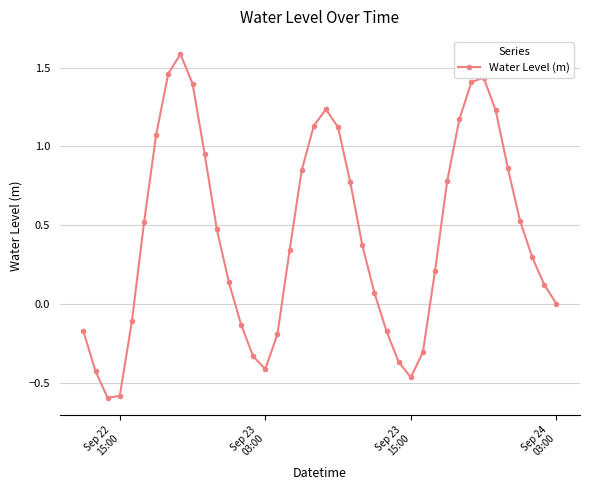

What is the difference between the maximum and minimum values?

2.2